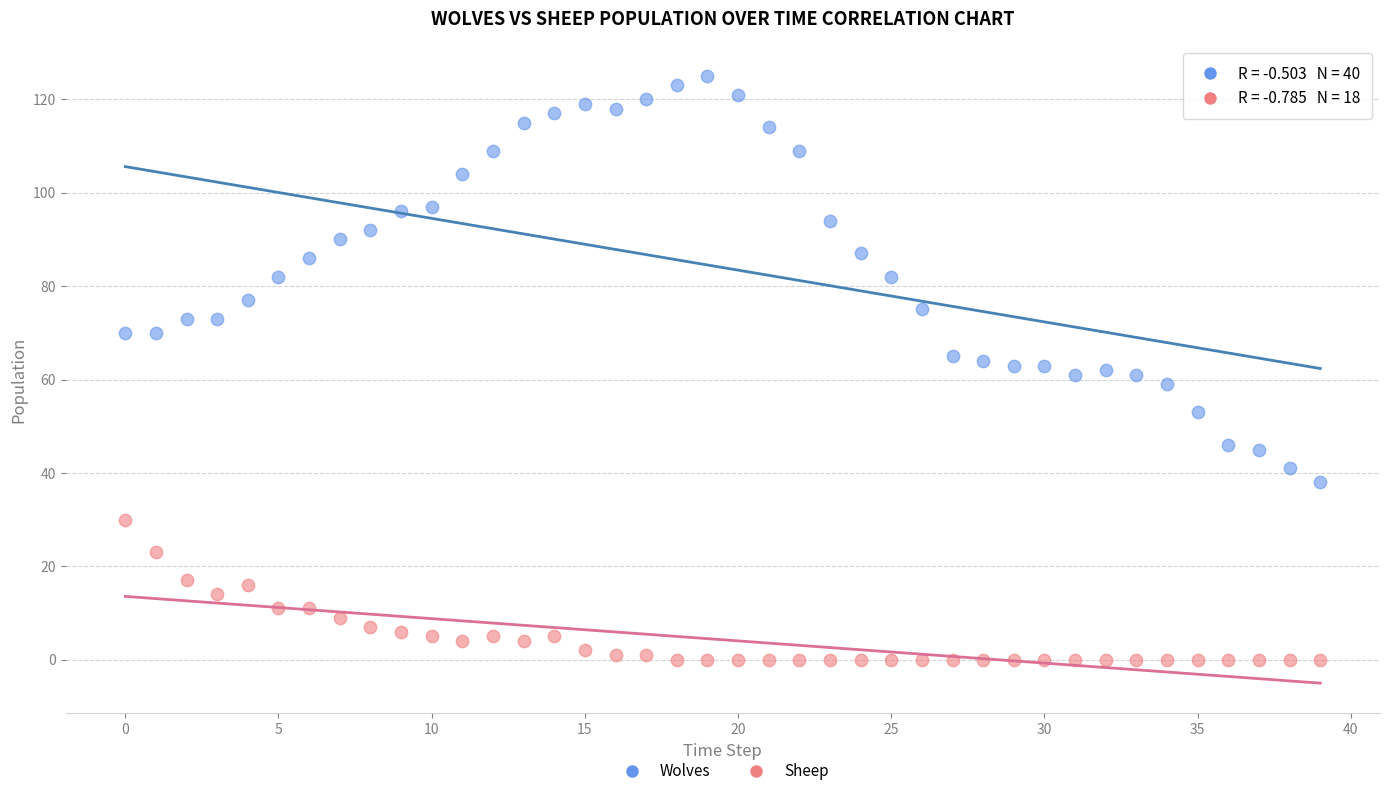

Which series contains the highest Y value?

Wolves